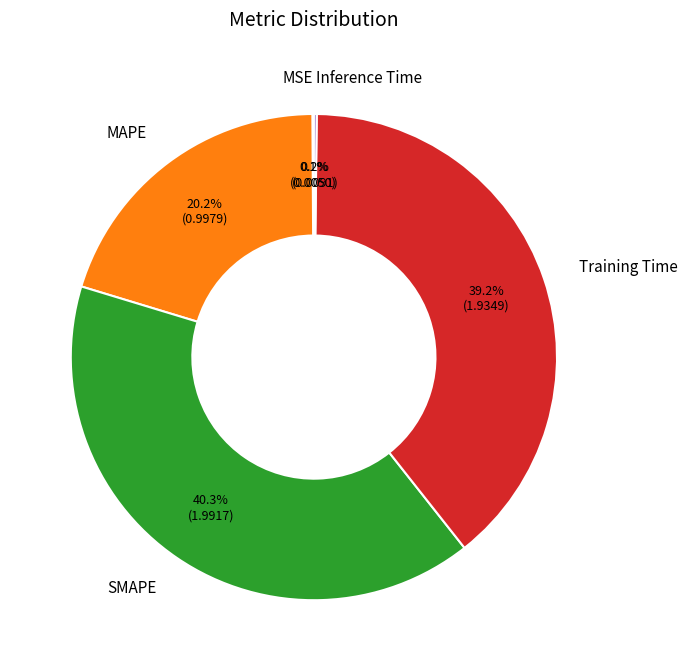

What is the largest slice in the pie chart?

SMAPE